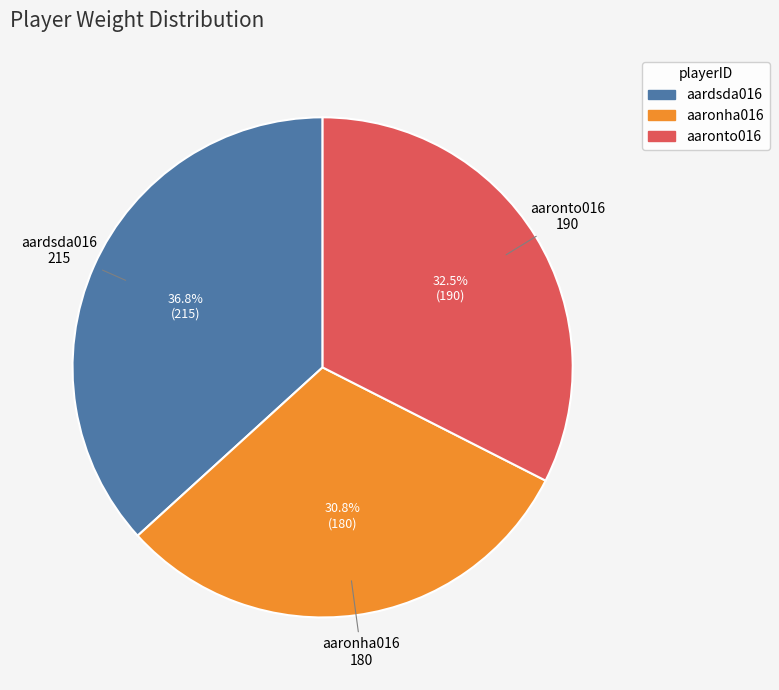

What is the ratio of the value at aardsda016 to the value at aaronha016?

1.2